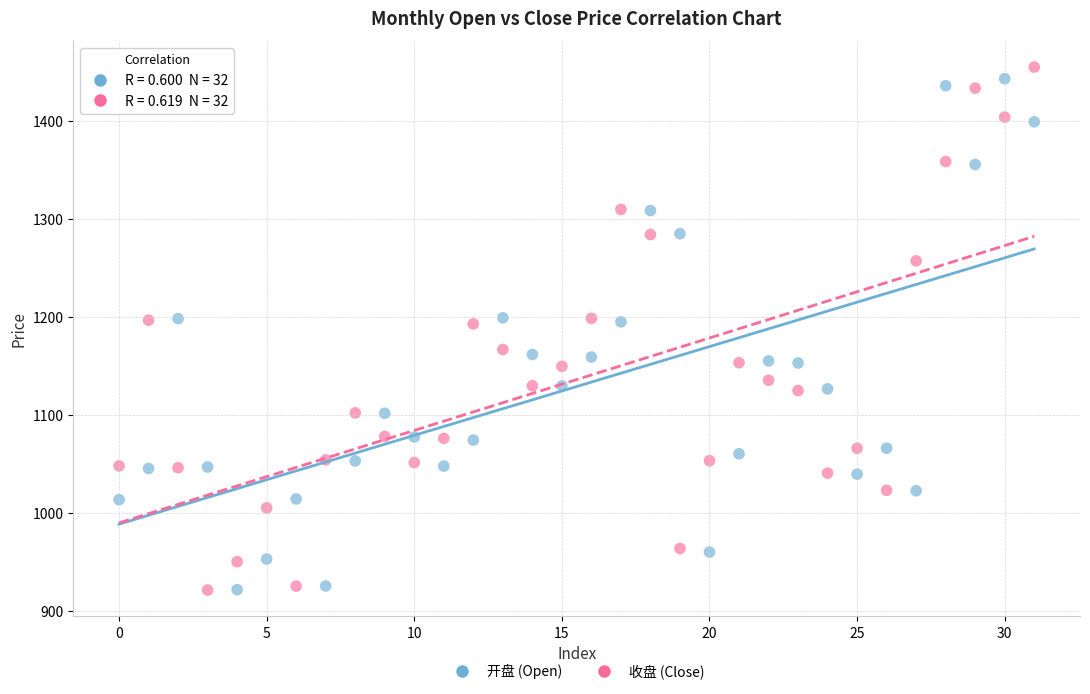

Across all data points, what is the range of Y values (max minus min)?

533.4